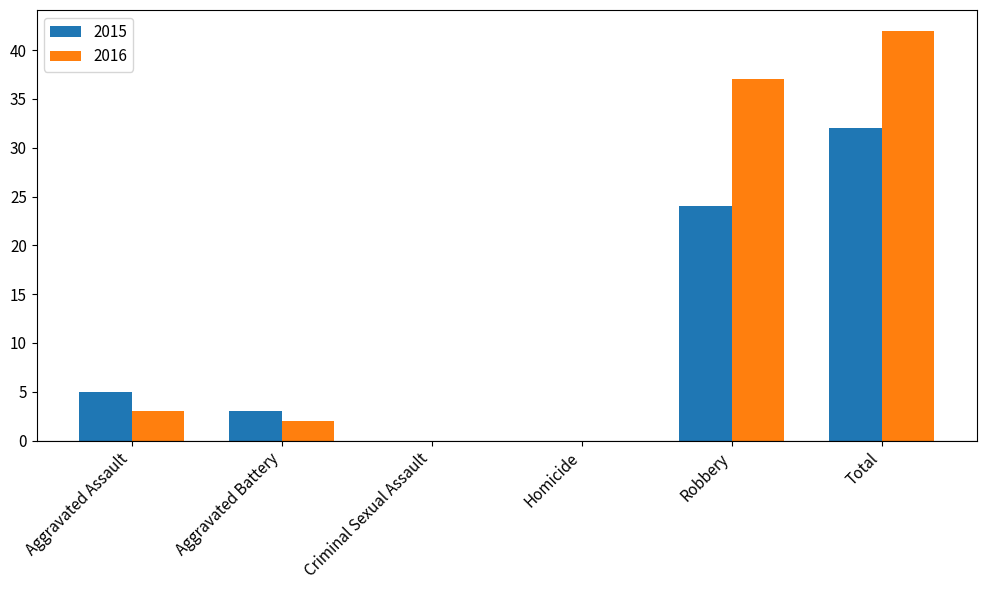

Reading right to left, what are all the values shown in this chart?

2015: Total=32	Robbery=24	Homicide=0	Criminal Sexual Assault=0	Aggravated Battery=3	Aggravated Assault=5
2016: Total=42	Robbery=37	Homicide=0	Criminal Sexual Assault=0	Aggravated Battery=2	Aggravated Assault=3